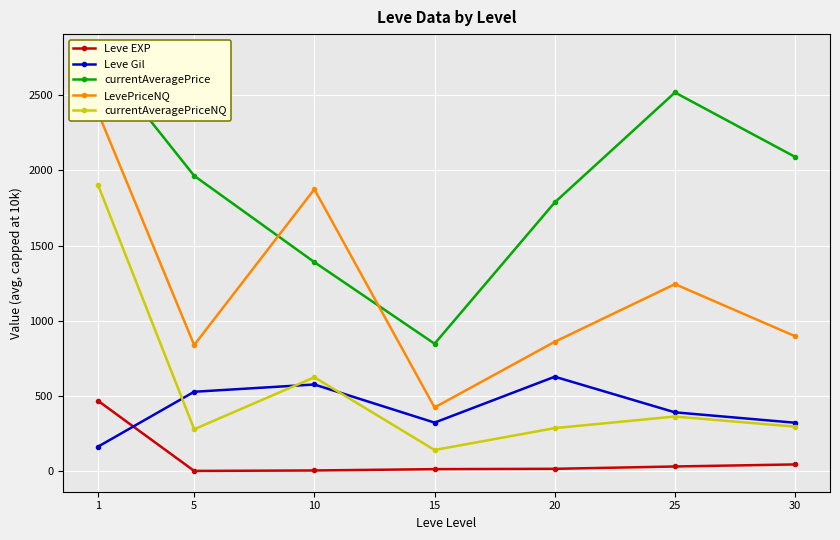

True or false: Leve Gil has a value of 110.6 at 15.

False